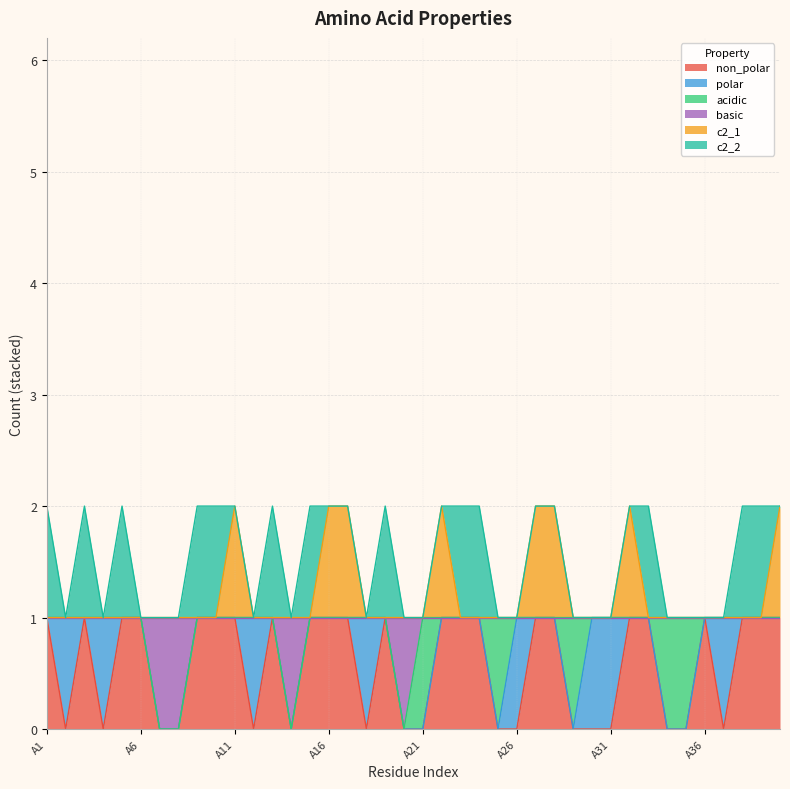

How many values in non_polar are above zero?

23